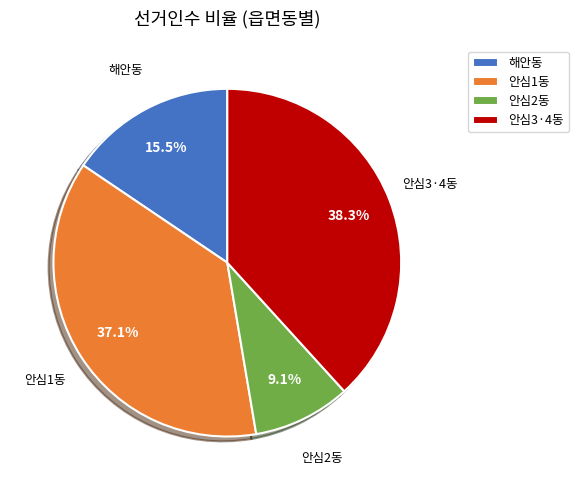

To the nearest percent, what portion does 안심1동 represent?

37%